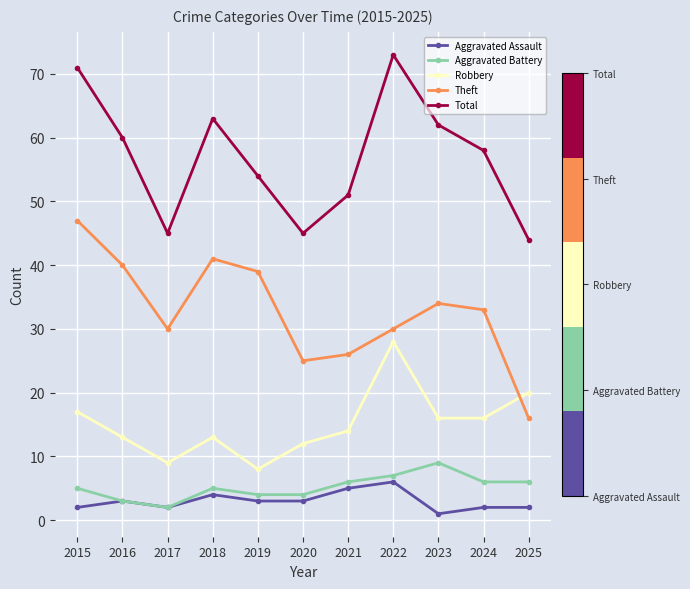

How many distinct data groups are displayed?

5